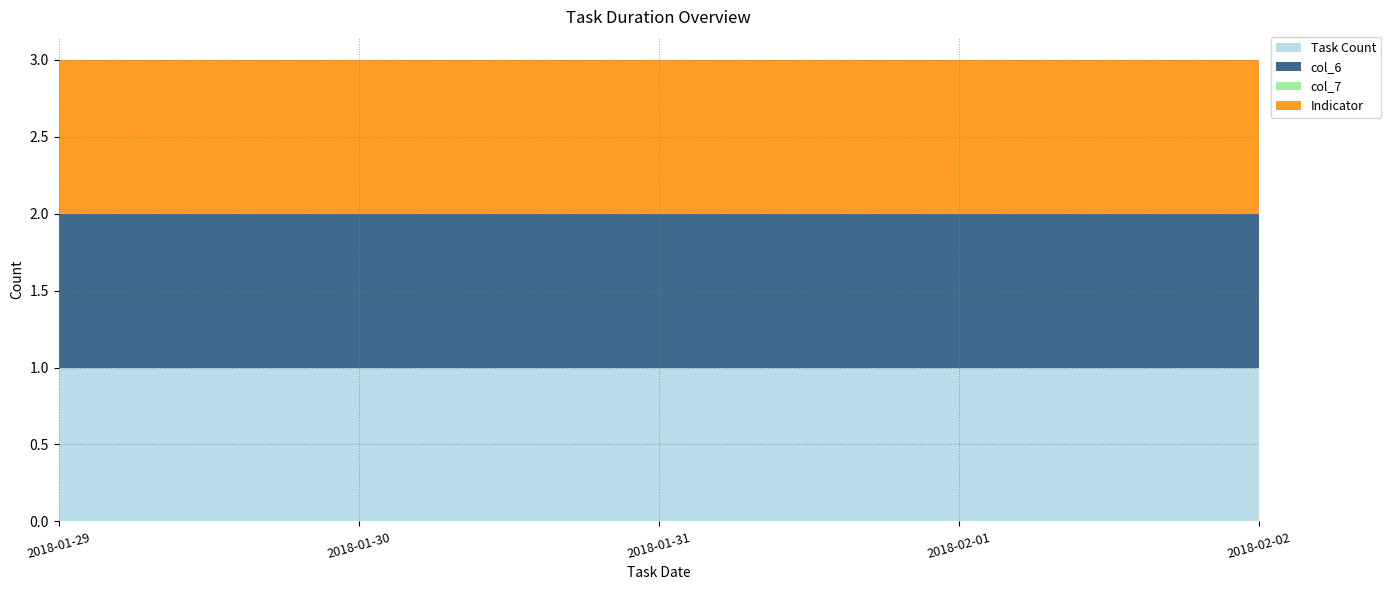

Reading right to left, list all the values displayed in this chart.

Task_count: 1	1	1	1	1
col_6_val: 1	1	1	1	1
col_7_val: 0	0	0	0	0
dash_val: 1	1	1	1	1